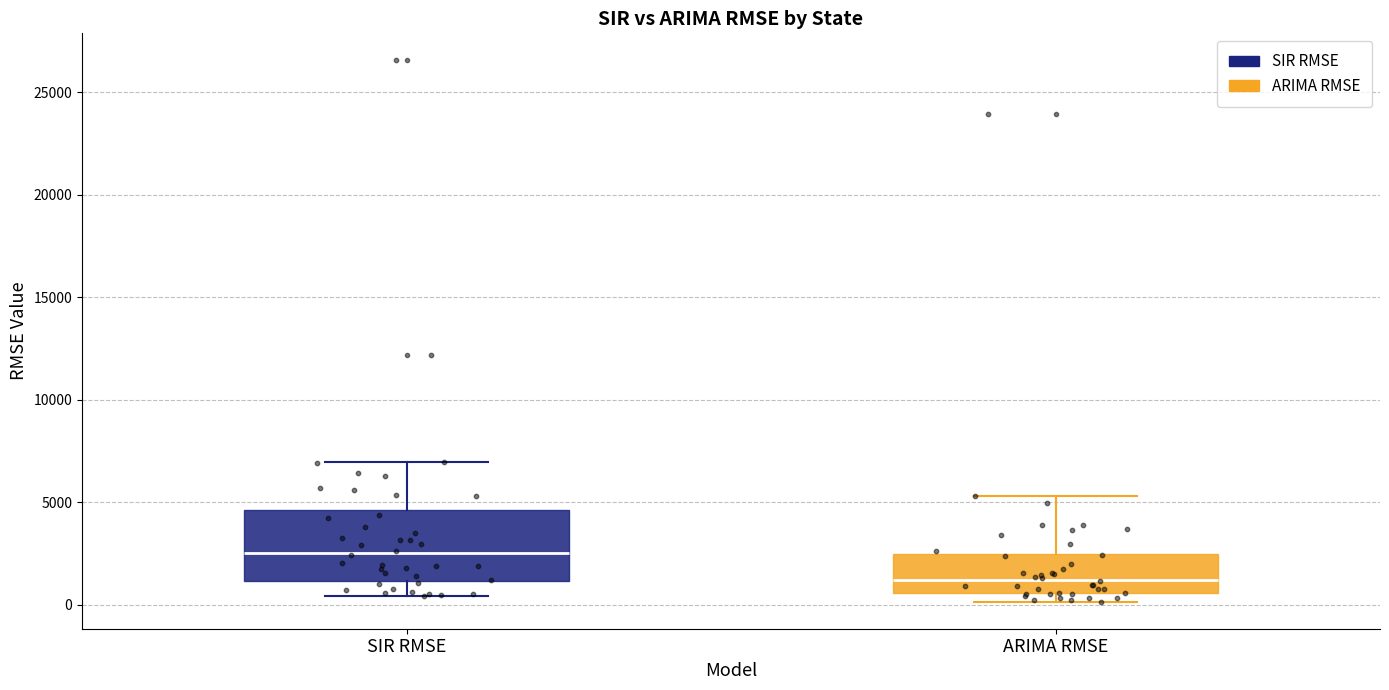

Where is the upper edge of the box for ARIMA RMSE on the y-axis? The values are not printed on the chart, so give them approximately, as read against the axis.

2500